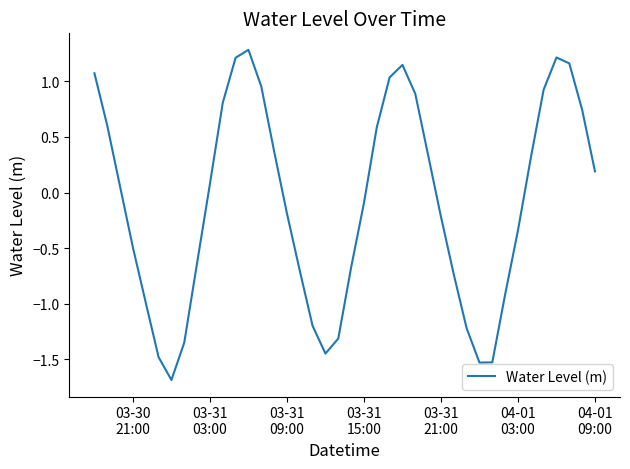

What is the difference between the maximum and minimum values?

3.0